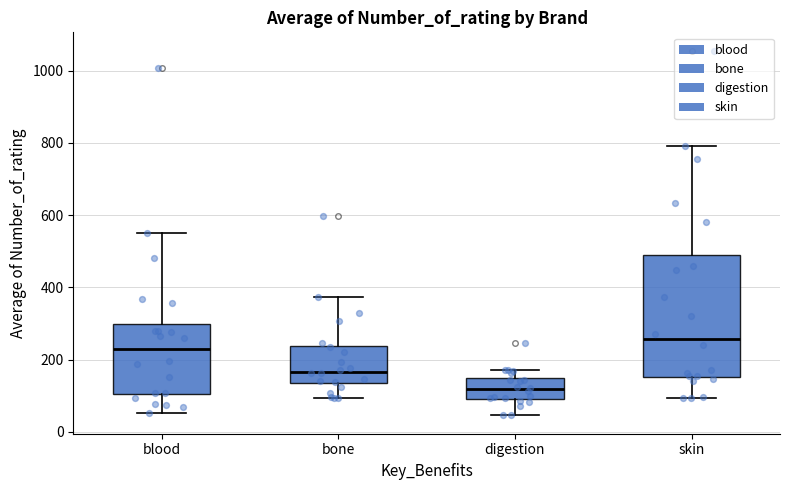

Which box is the tallest, from its lower edge to its upper edge?

skin